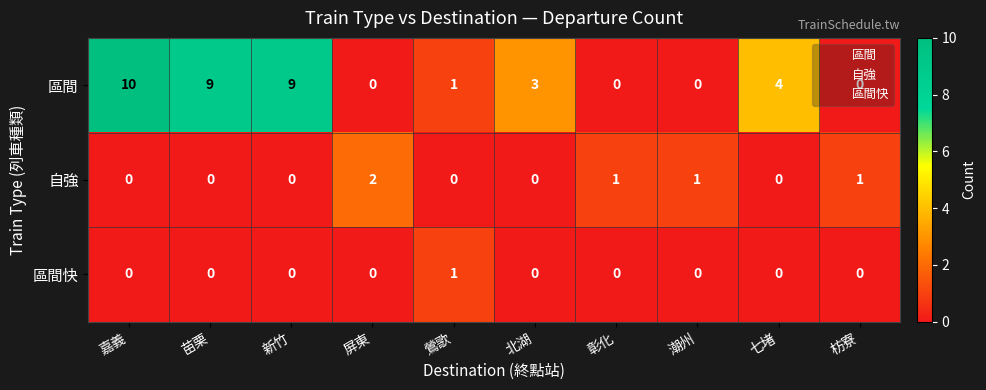

True or false: 自強 has a value of 1 at 七堵.

False